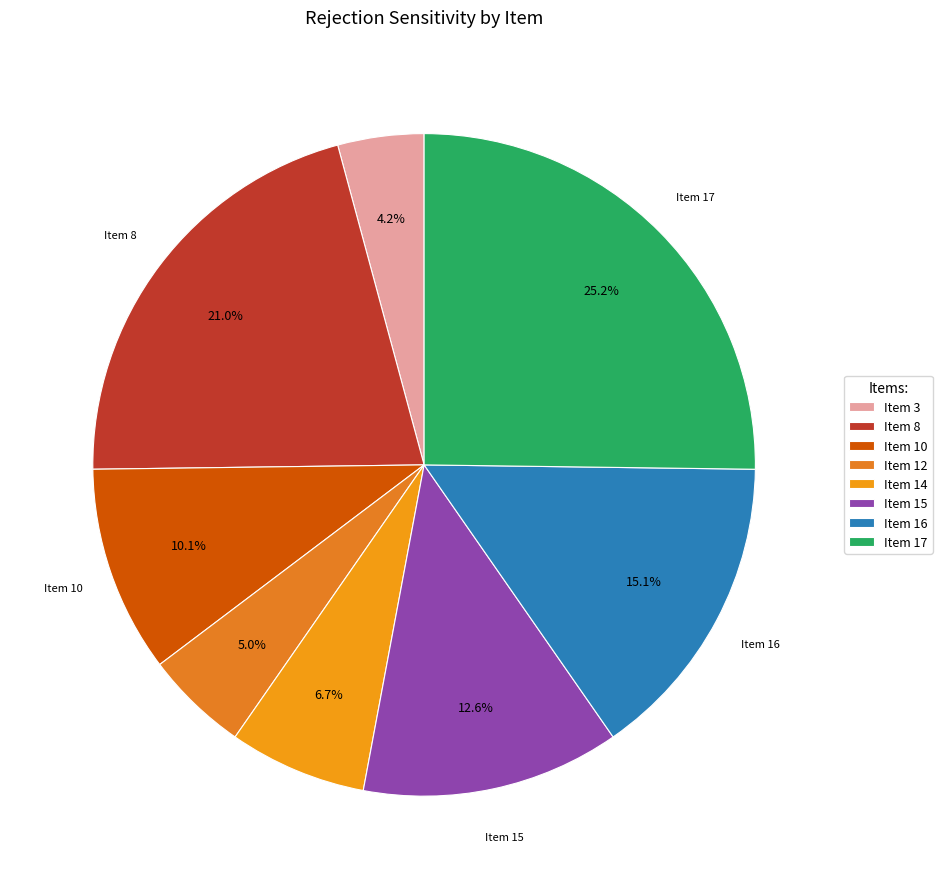

What percentage do Item 15 and Item 8 together represent?

33.6%